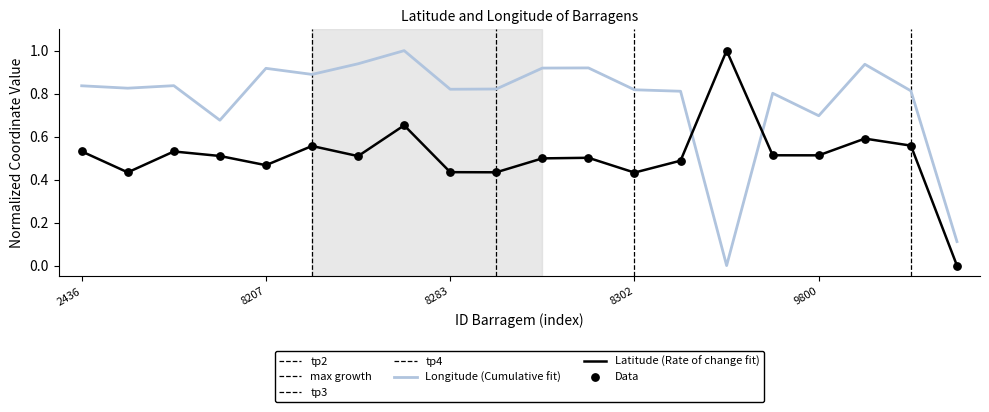

At which category is the sum across all series the highest?

8332